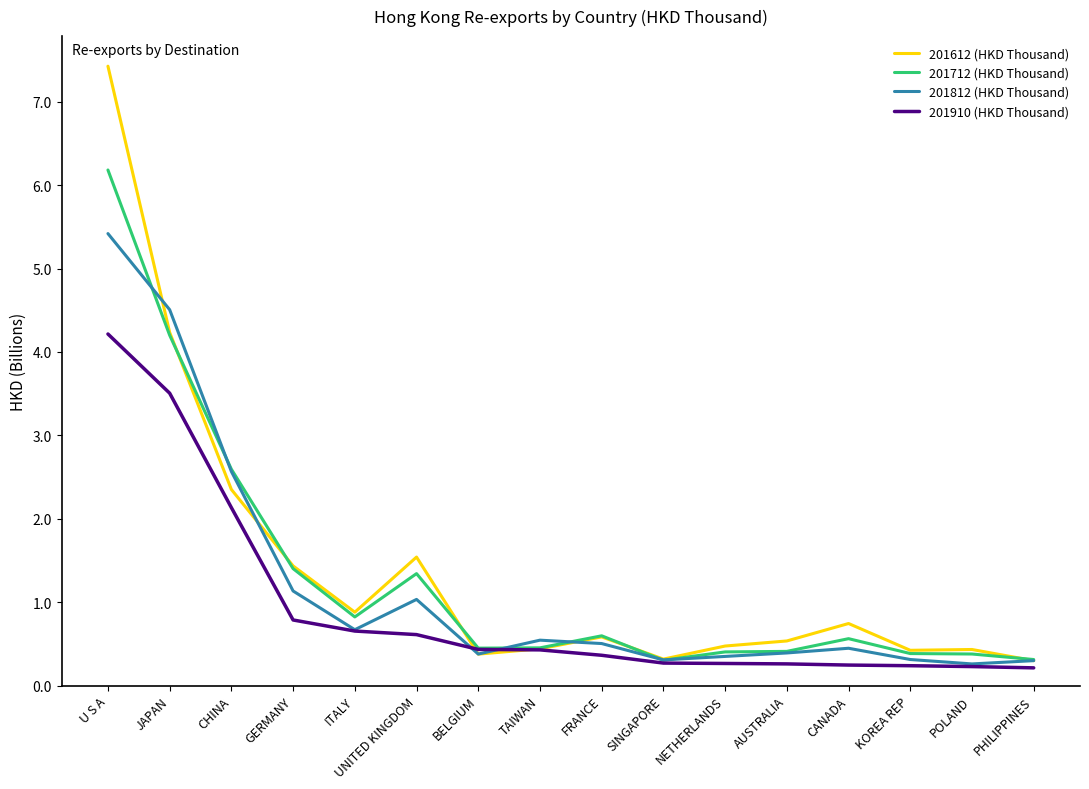

List the series in order of their peak value, lowest first.

201910 (HKD Thousand), 201812 (HKD Thousand), 201712 (HKD Thousand), 201612 (HKD Thousand)